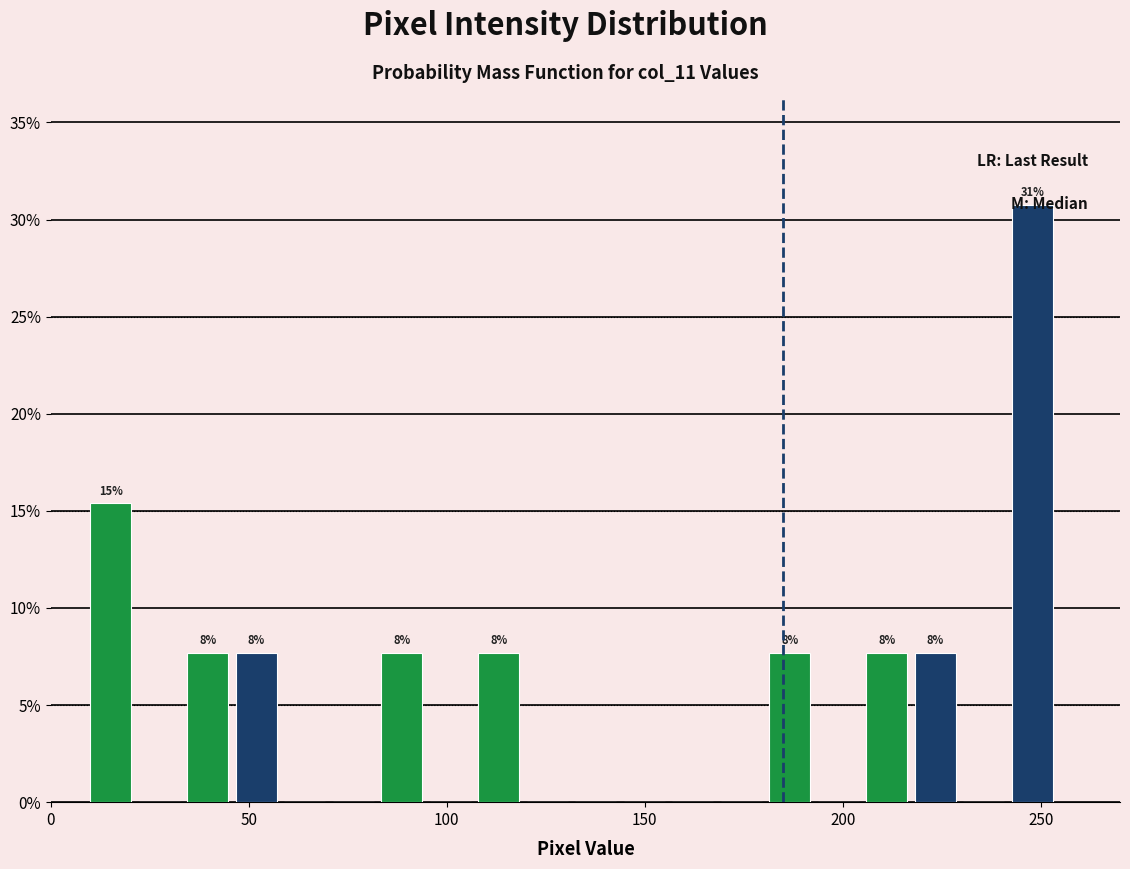

Around what value on the x-axis is the tallest bar? Give the approximate position of its centre, as read against the axis.

250